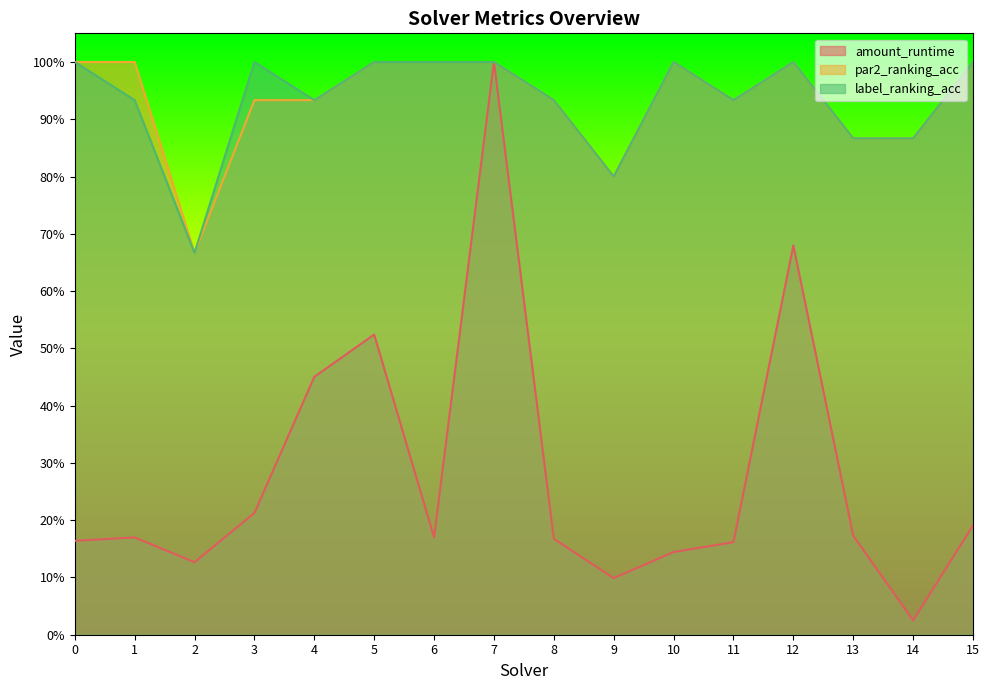

Does the chart display data point markers on the line(s)?

No